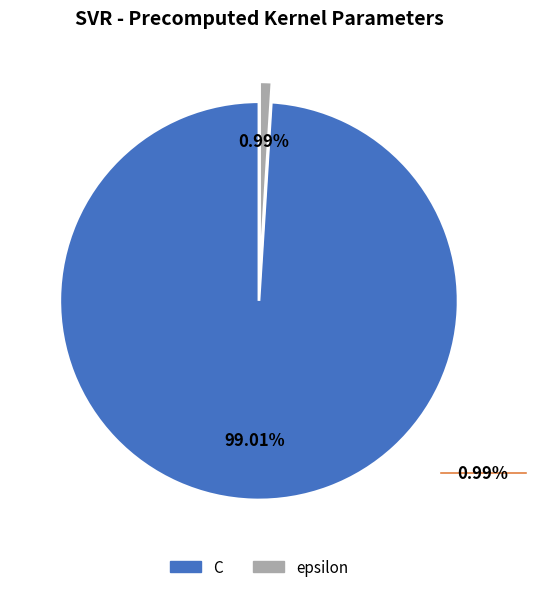

What percentage is the epsilon slice, to the nearest percent?

1%